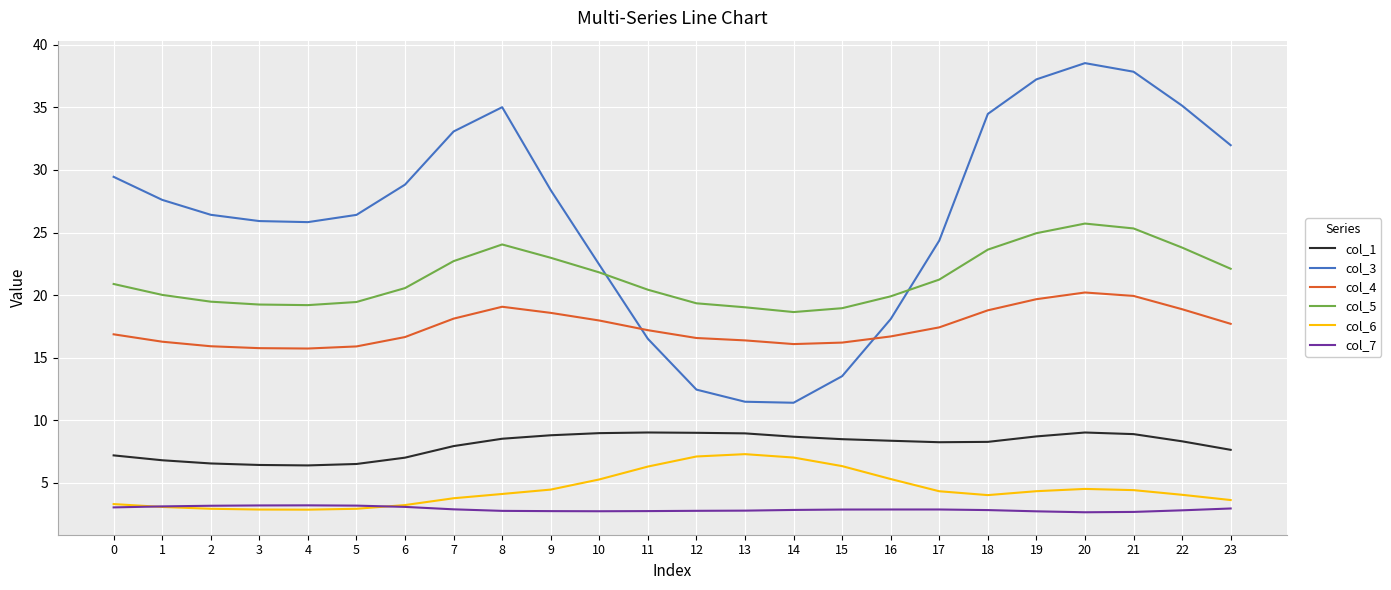

The col_5 series shows 6.5 at 7. True or false?

False